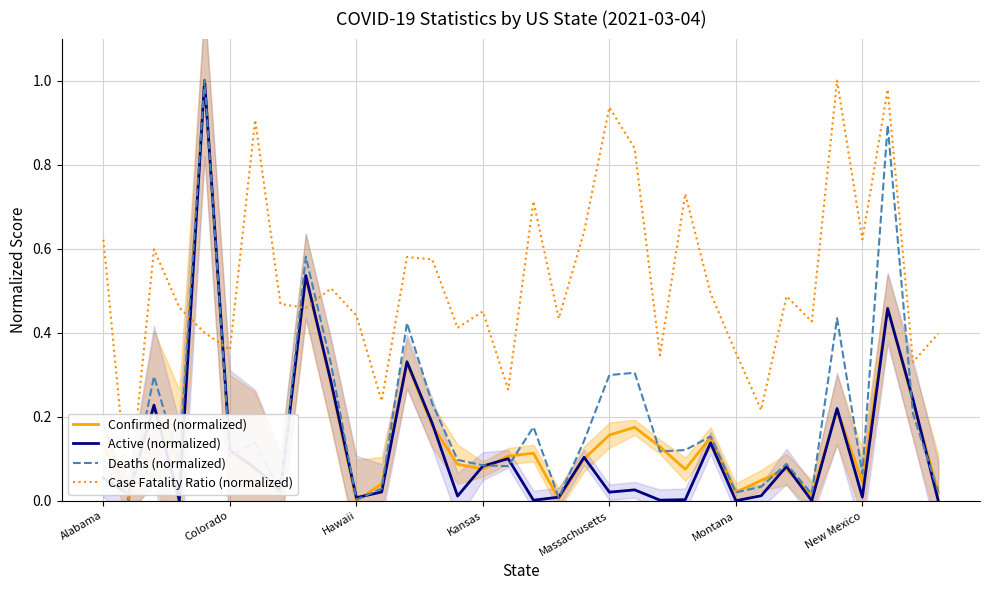

What is the difference between the Deaths (normalized) values at 18 and 29?

0.4